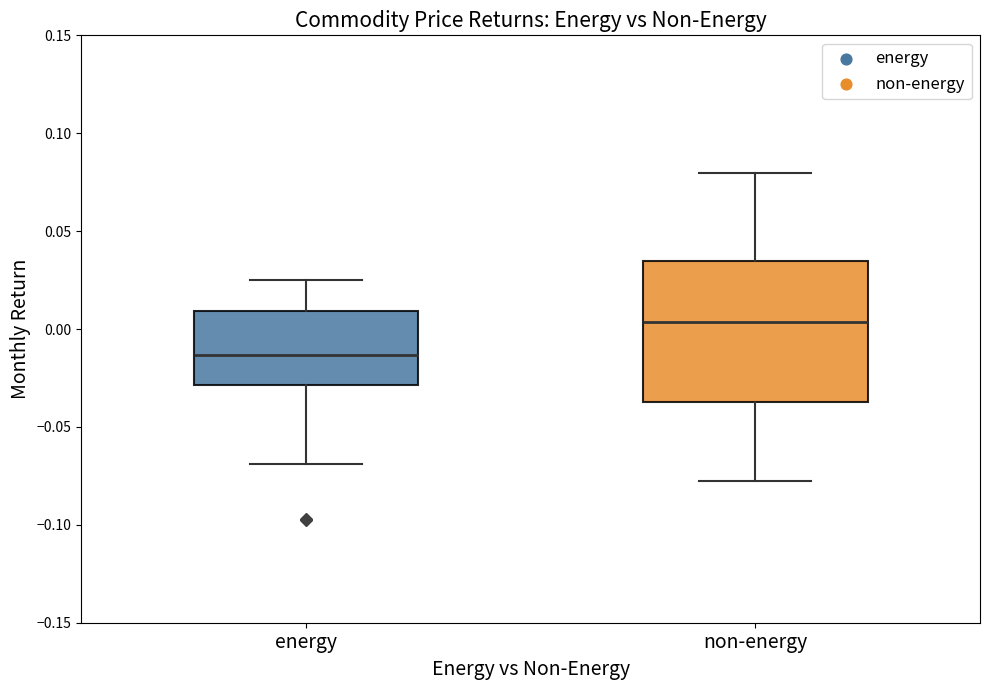

Reading left to right, read every box against the y-axis: the position of its median line, the range the box covers, and the ends of its whiskers. The values are not printed on the chart, so give them approximately, as read against the axis.

energy: median -0.015, box -0.030 to 0.010, whiskers -0.070 to 0.025
non-energy: median 0.005, box -0.035 to 0.035, whiskers -0.075 to 0.080